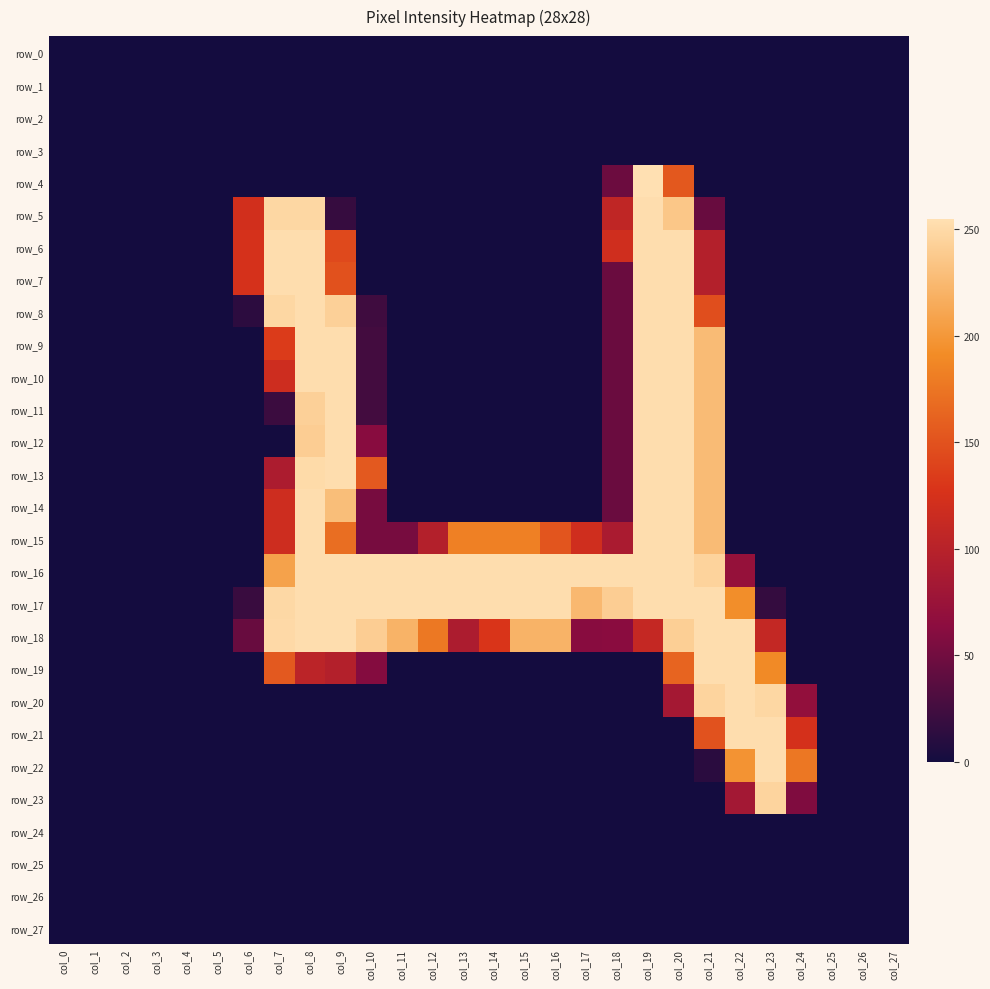

Which series has the widest spread of values?

row_4